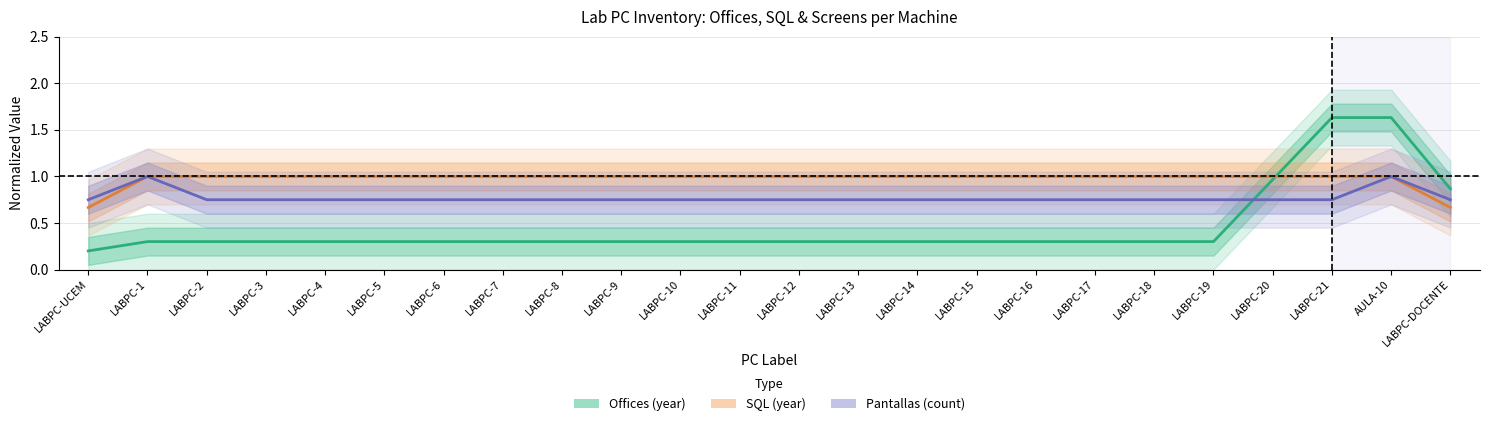

Is it true that Pantallas (count, norm.) equals 1.2 at LABPC-2?

False